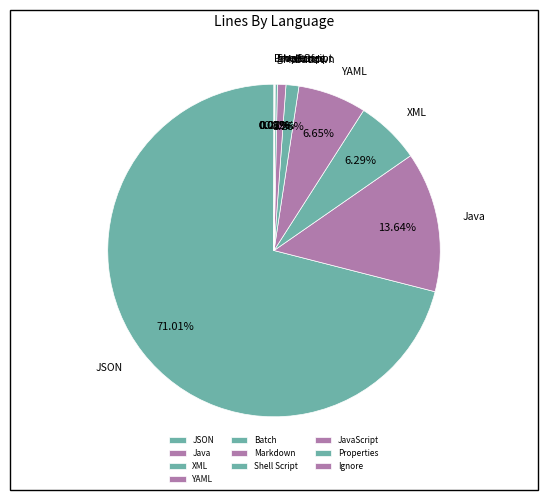

What is the largest slice in the pie chart?

JSON